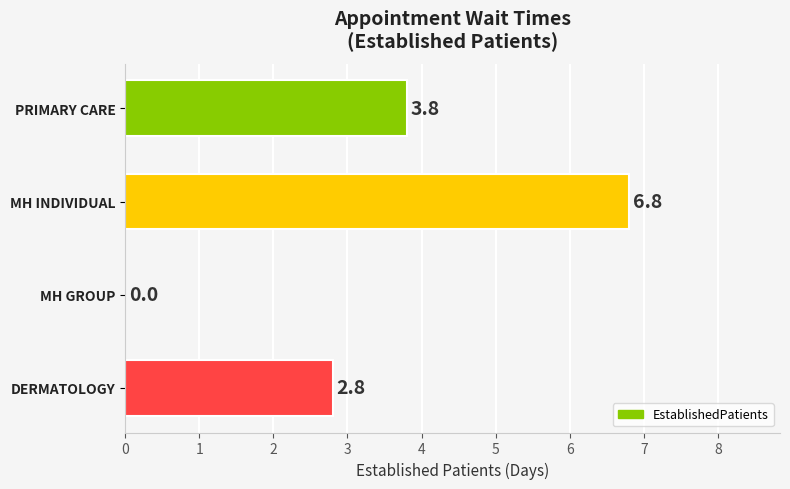

How many distinct data groups are displayed?

1